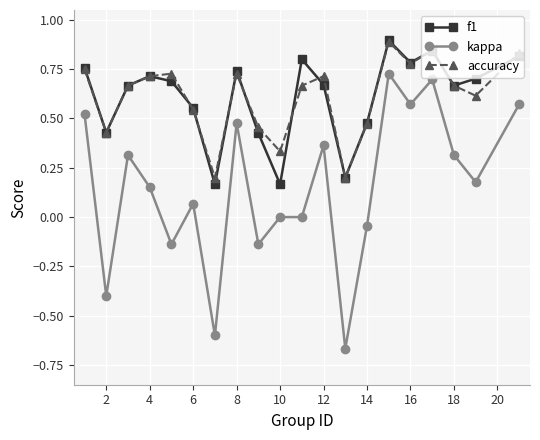

True or false: f1 and kappa cross at least once.

False